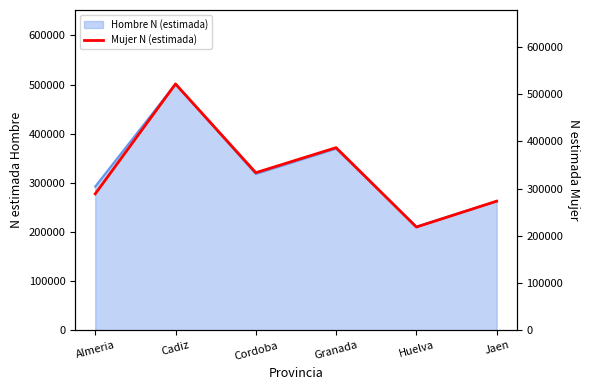

Reading left to right, extract all data points from this chart.

Almeria=288703	Cadiz=521009	Cordoba=333475	Granada=386402	Huelva=218587	Jaen=273298